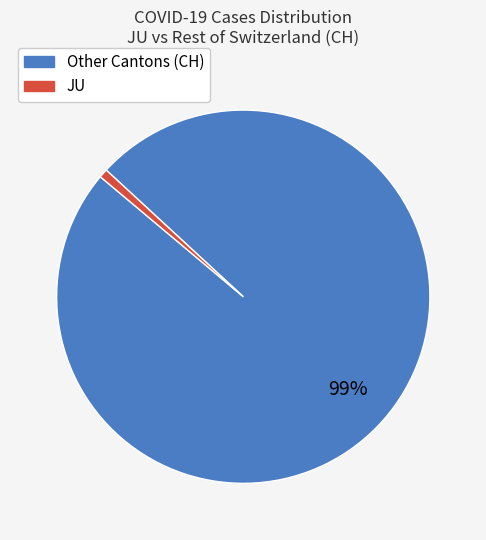

Is there any slice that represents more than half of the pie?

Yes